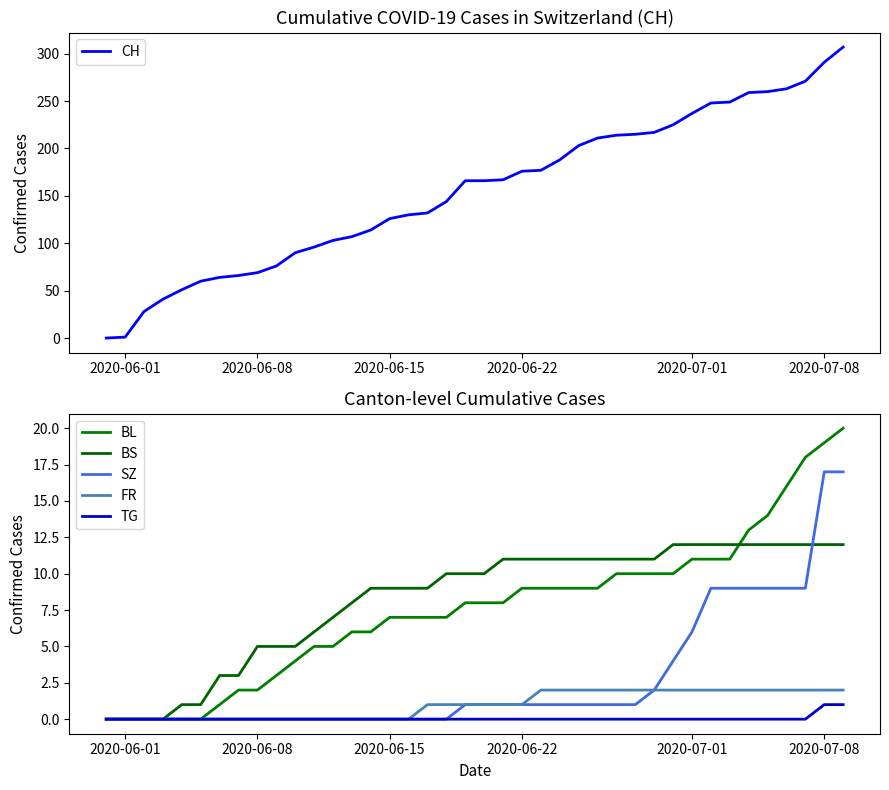

What is the maximum value for CH?

307